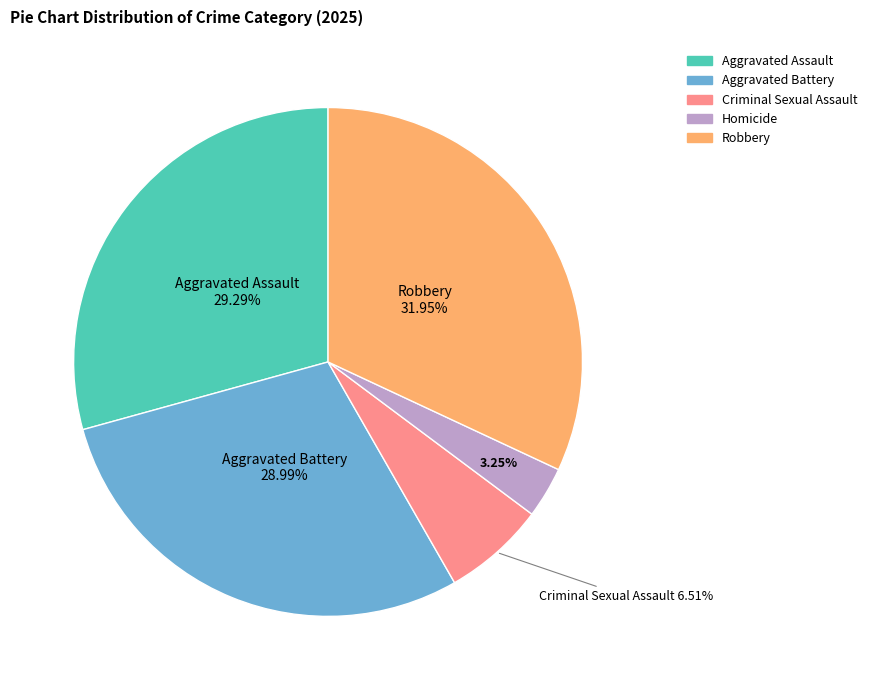

True or false: Aggravated Assault accounts for 29% of the total.

True